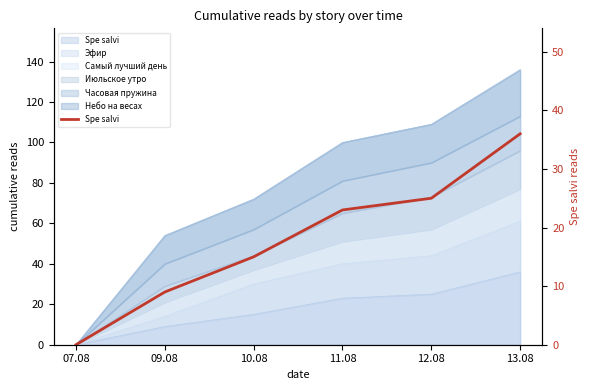

At which label is the value closest to 18?

10.08